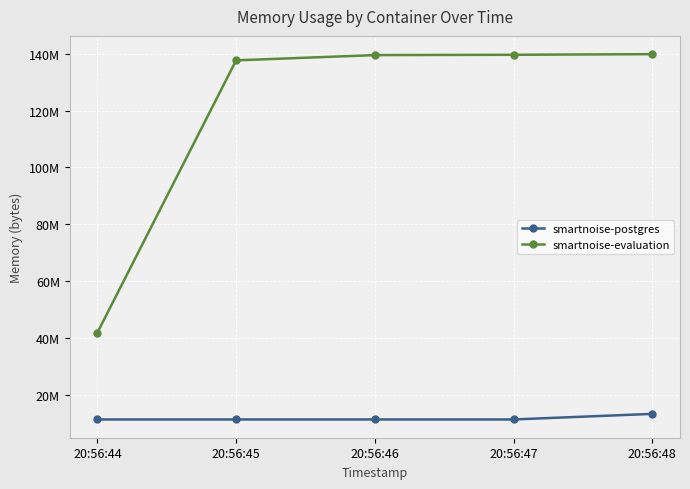

Rank the series by their maximum value, from lowest to highest.

smartnoise-postgres, smartnoise-evaluation